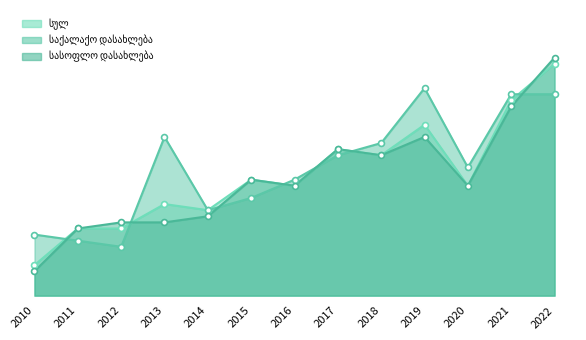

Is the value of საქალაქო დასახლება at 2016 greater than the value of სასოფლო დასახლება at 2022?

No